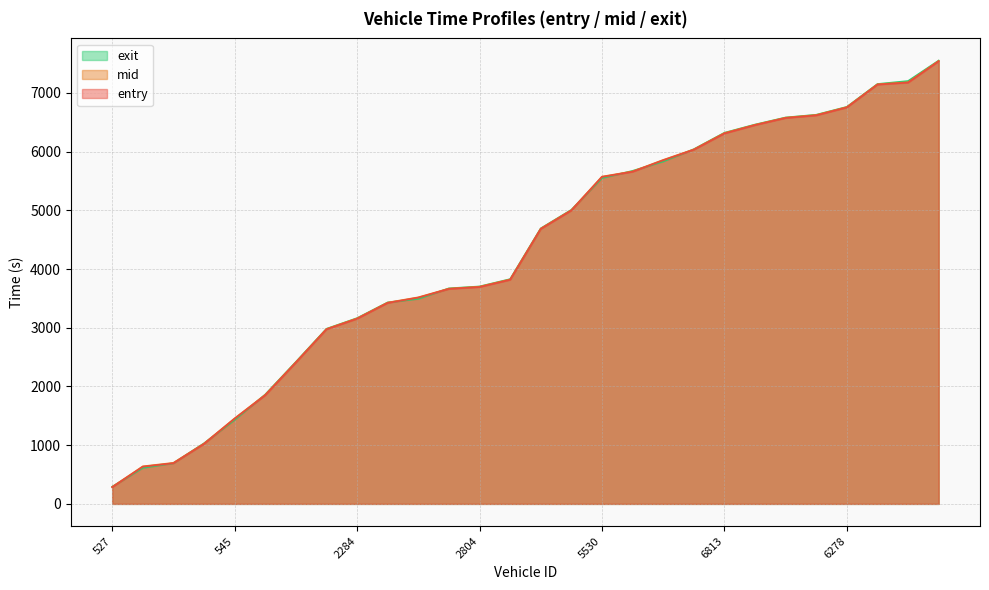

True or false: exit and entry intersect in this chart.

True